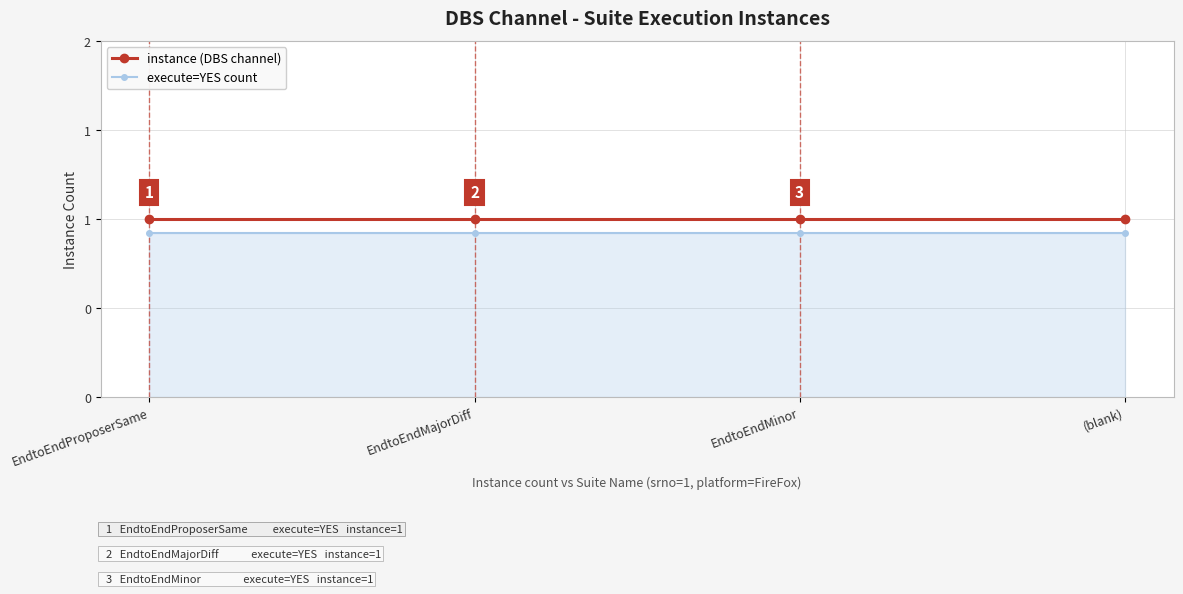

True or false: instance (DBS channel) has a value of 0.4 at EndtoEndMinor.

False